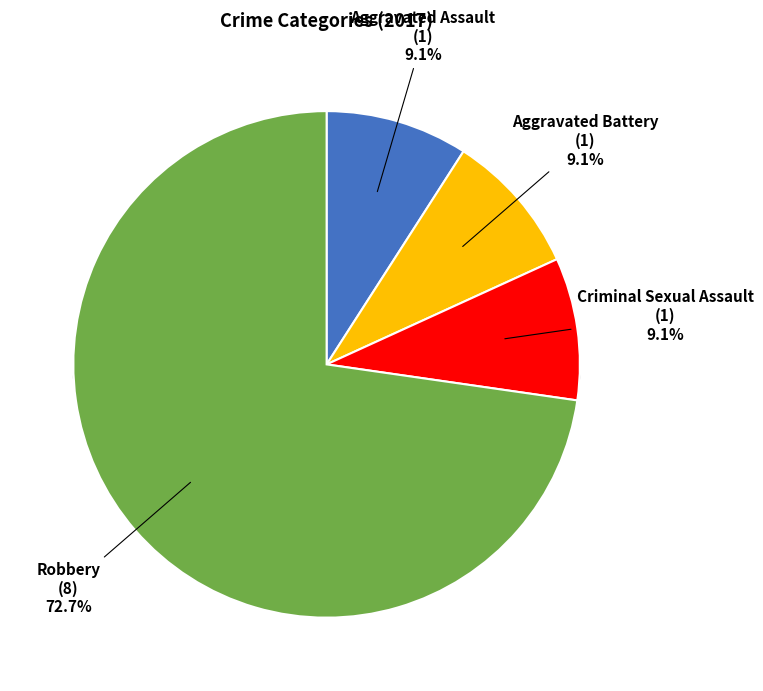

How many slices are in this pie chart?

4